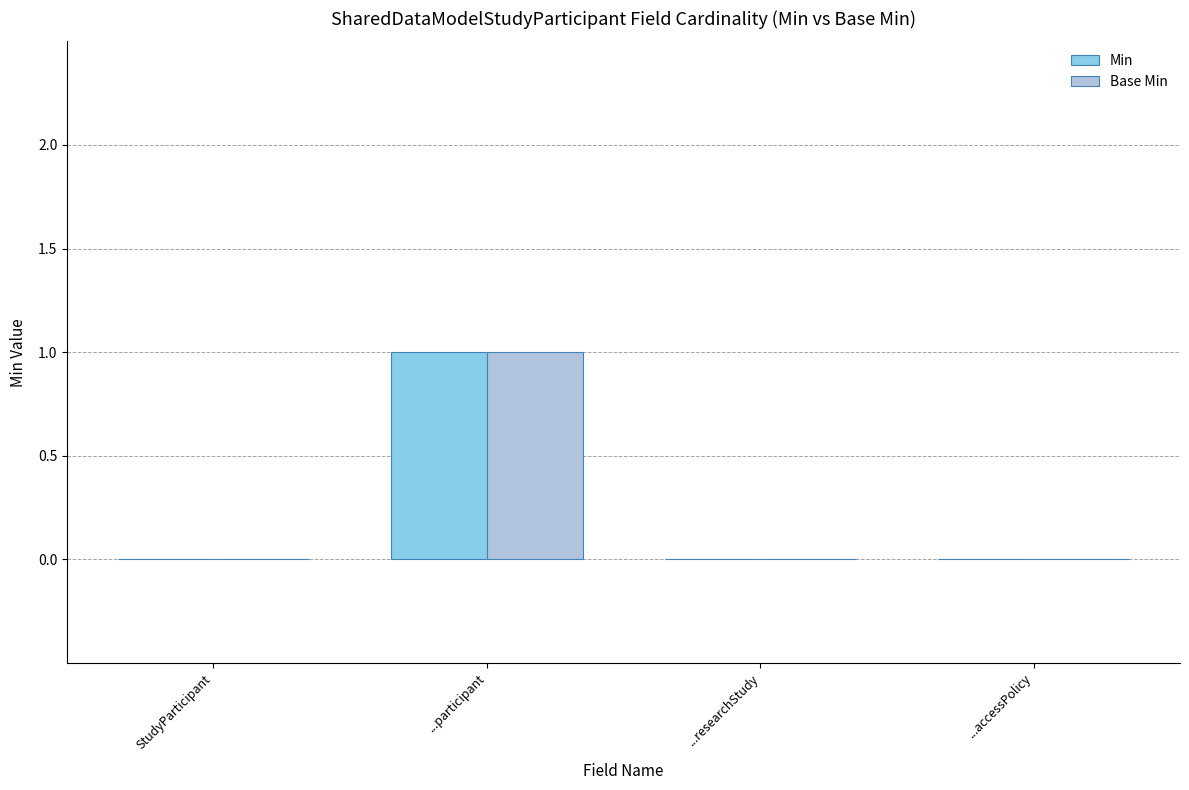

Which category has the highest value across all series?

...participant